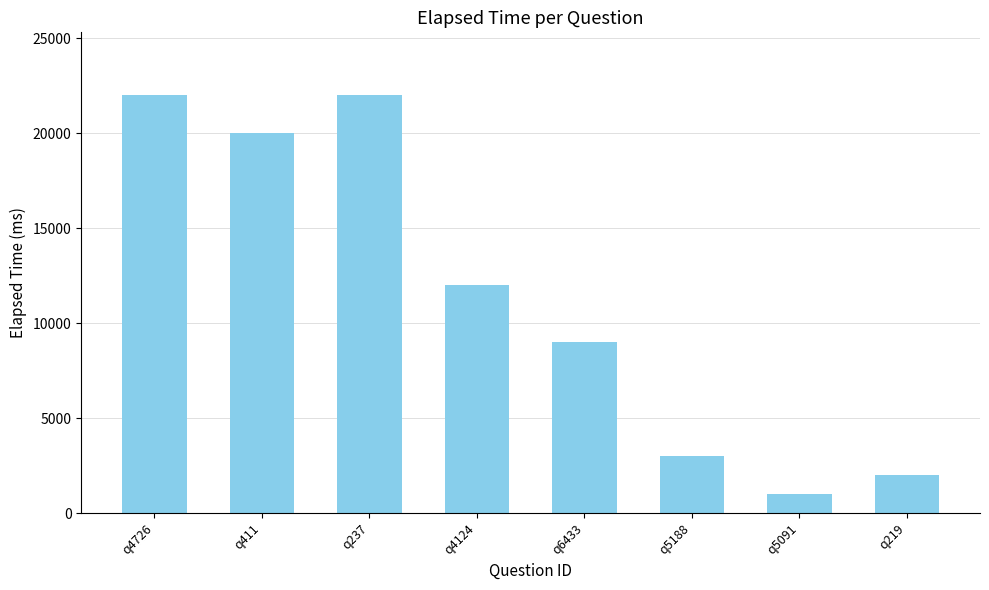

What is the difference between the values at q5091 and q219?

1000